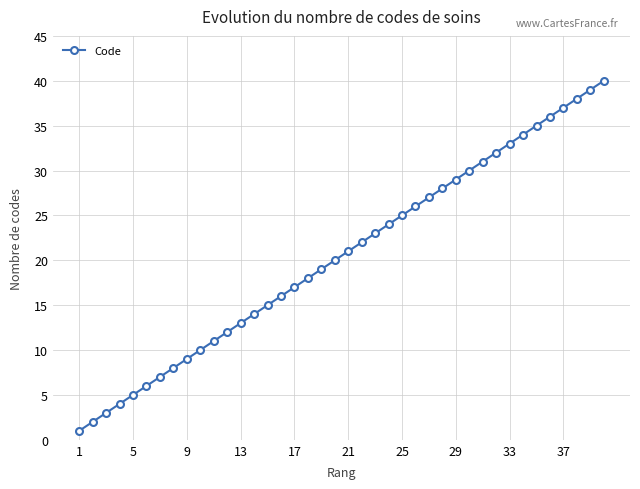

What is the difference between the maximum and minimum values?

39